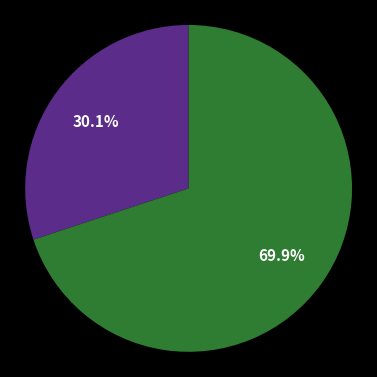

Does any single category account for the majority?

Yes